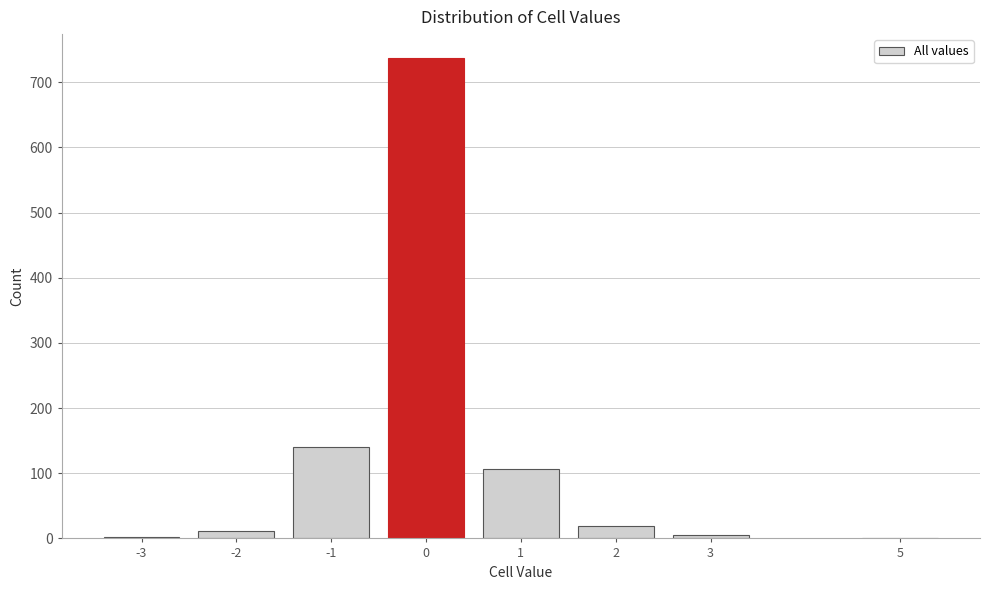

What is the change in value from 1 to 2?

-88